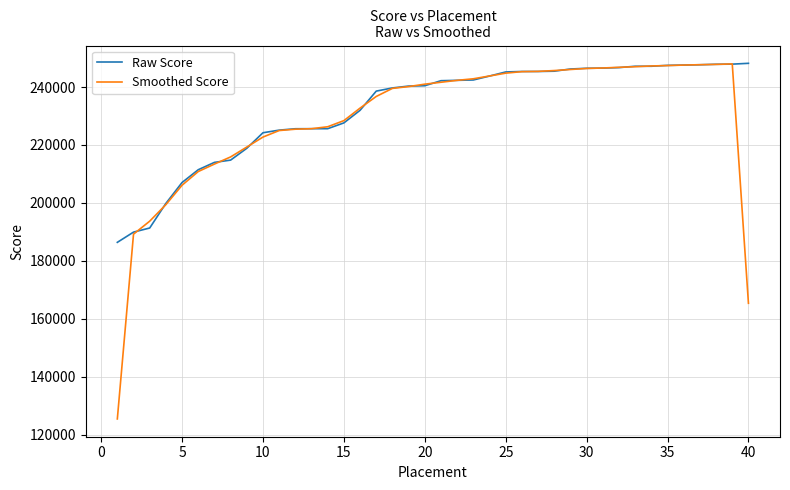

True or false: Smoothed Score has more than 0 interior local peaks.

True